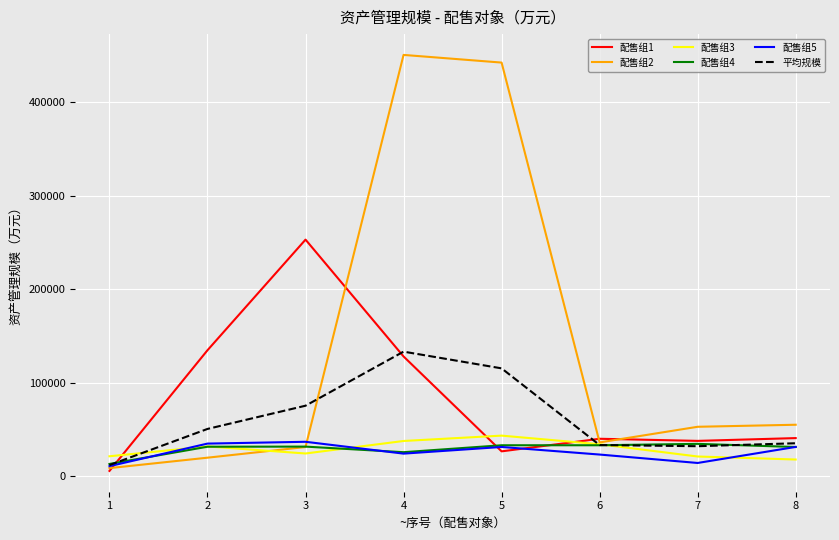

Does the chart display data point markers on the line(s)?

No